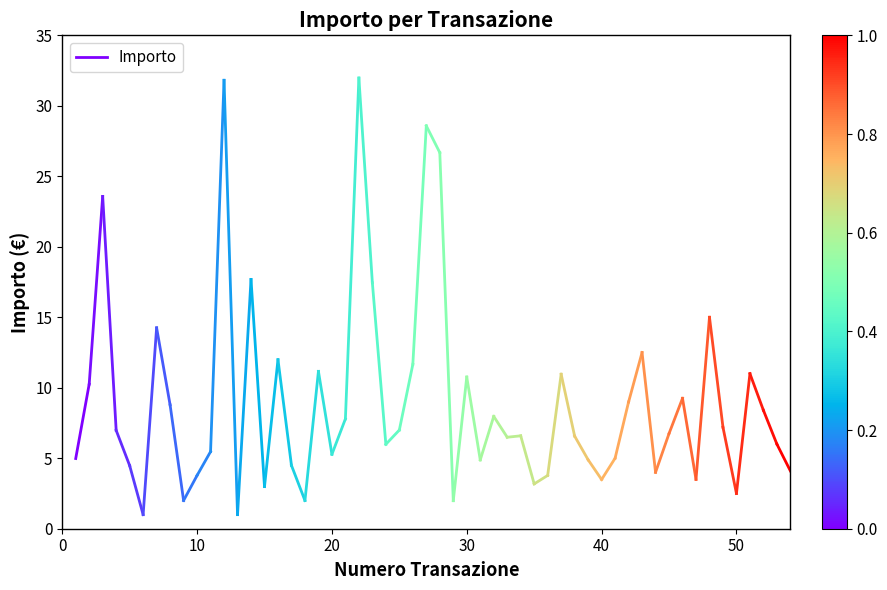

Count the number of data series in this chart.

1